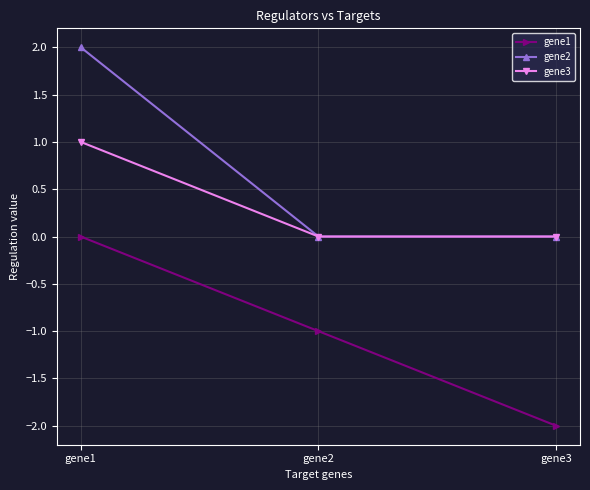

List the series in order of their overall mean, lowest first.

gene1, gene3, gene2